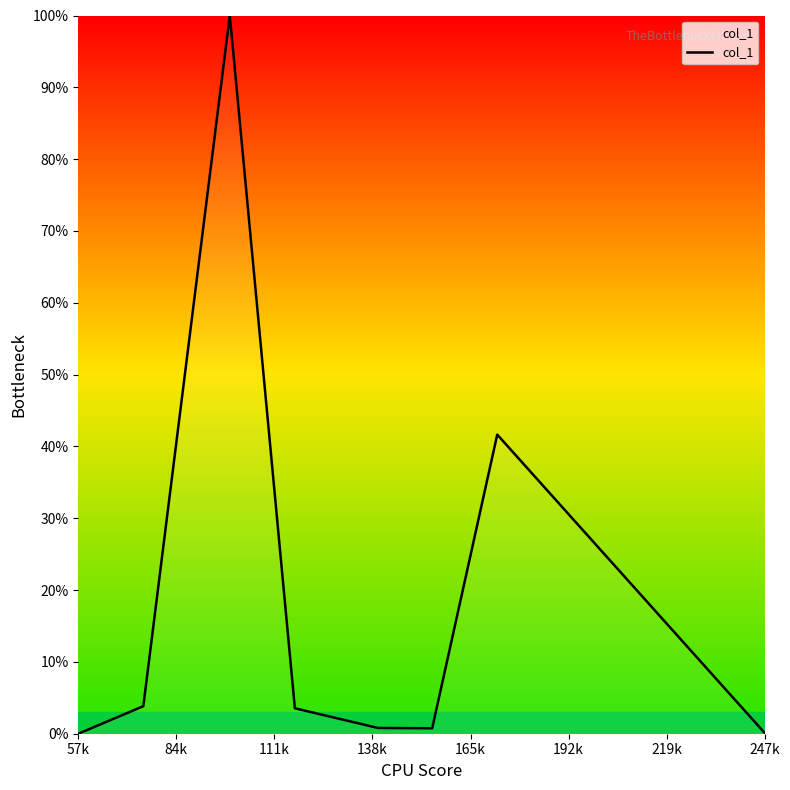

What is the greatest value displayed?

100.0